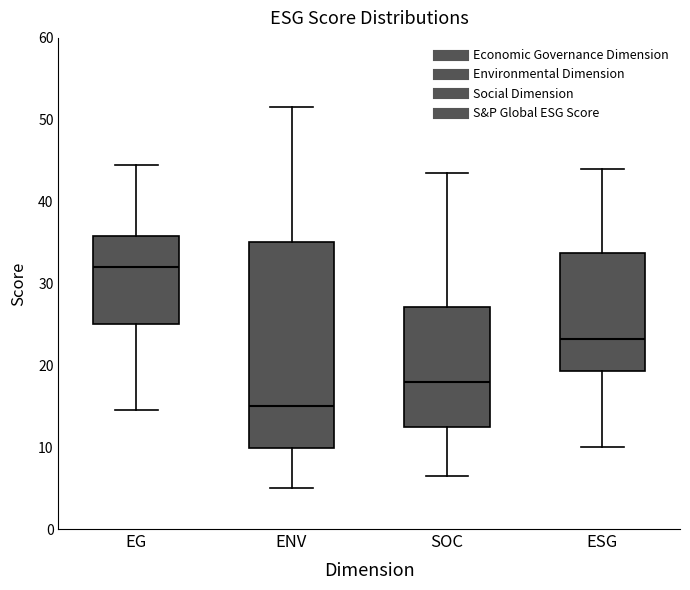

Which box's median line is the highest?

EG